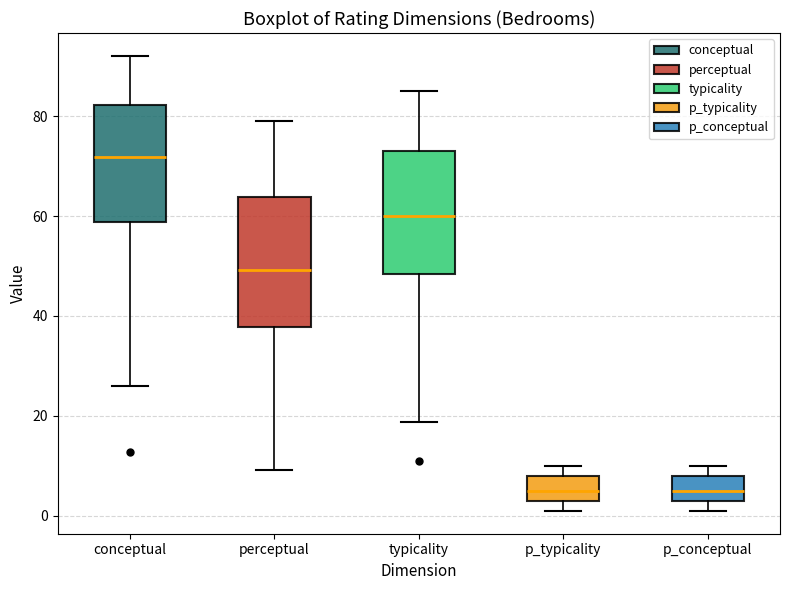

Which box has the highest median line?

conceptual